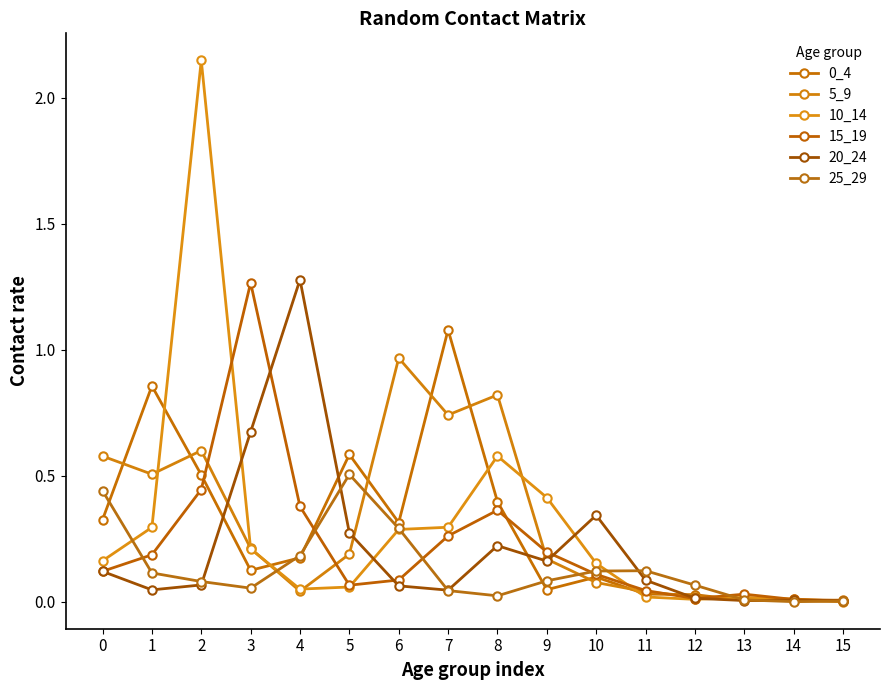

What is the value of the 5_9 point at the 8th from the left?

0.7